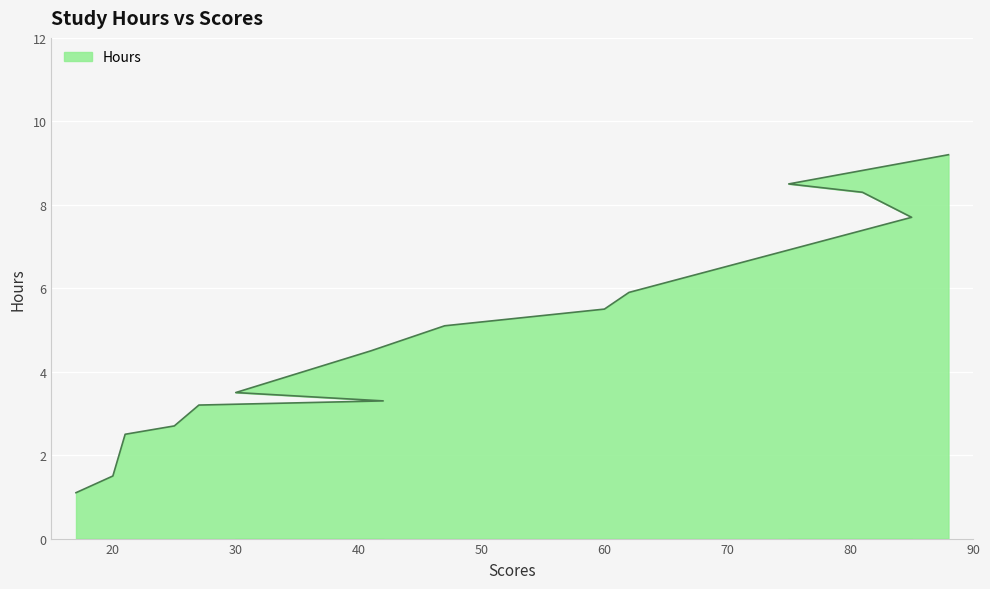

What is the change in value from 30 to 85?

+4.2